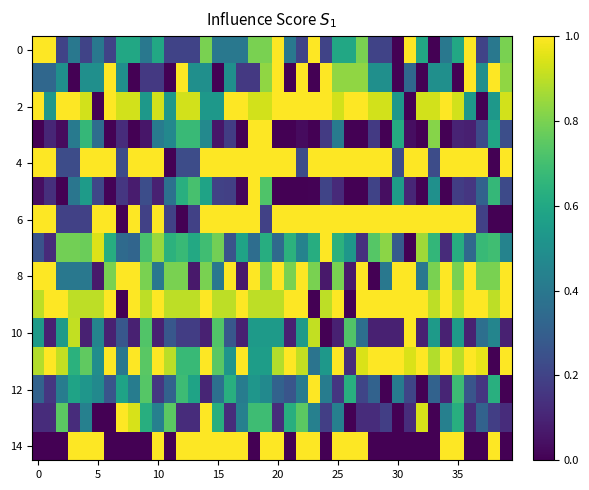

At how many categories does at least one series exceed 0?

40